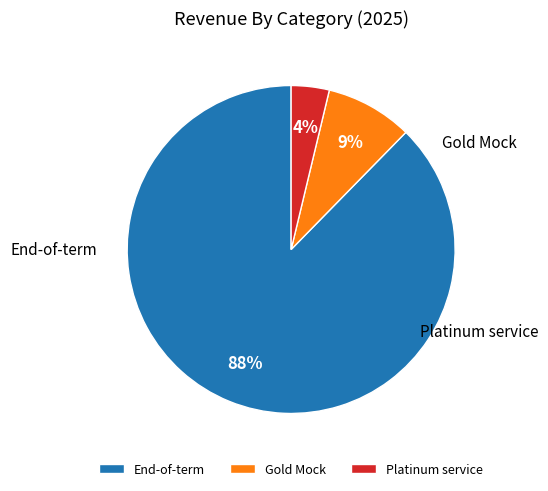

Which category has the biggest portion of the pie?

End-of-term